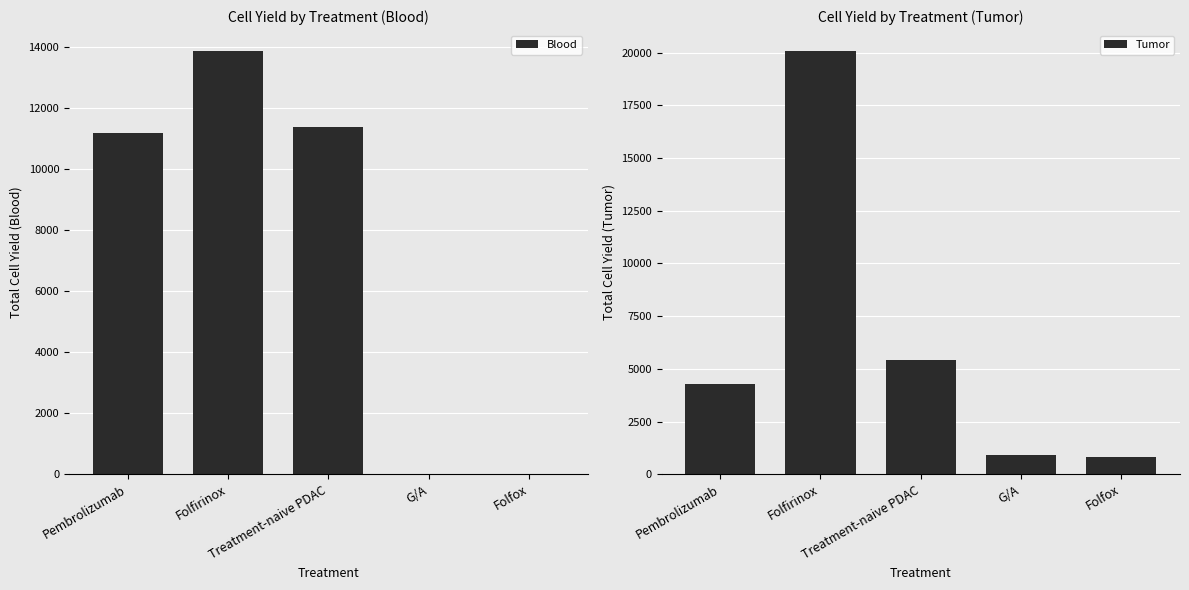

At which label does Blood reach its peak?

Folfirinox